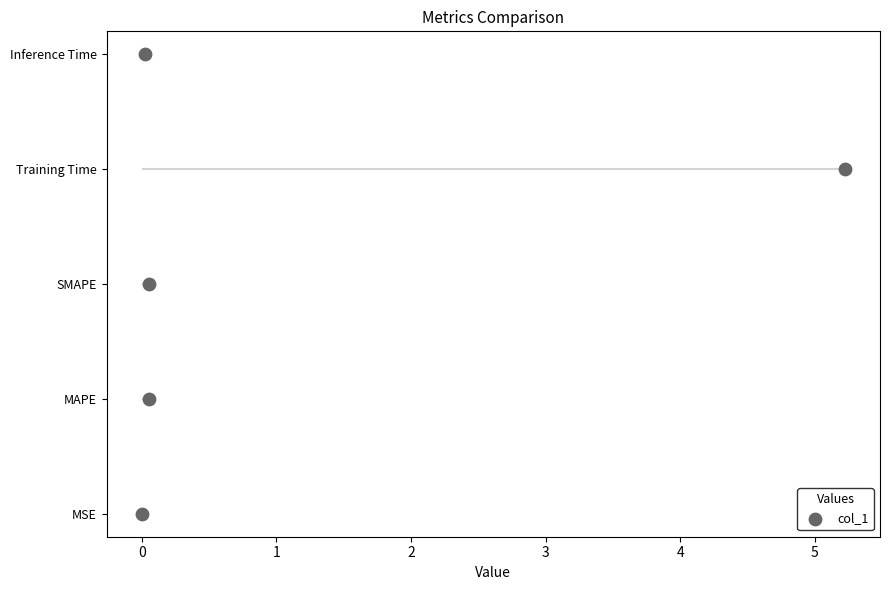

Approximately how many times larger is the value at 2 compared to 1?

1.5